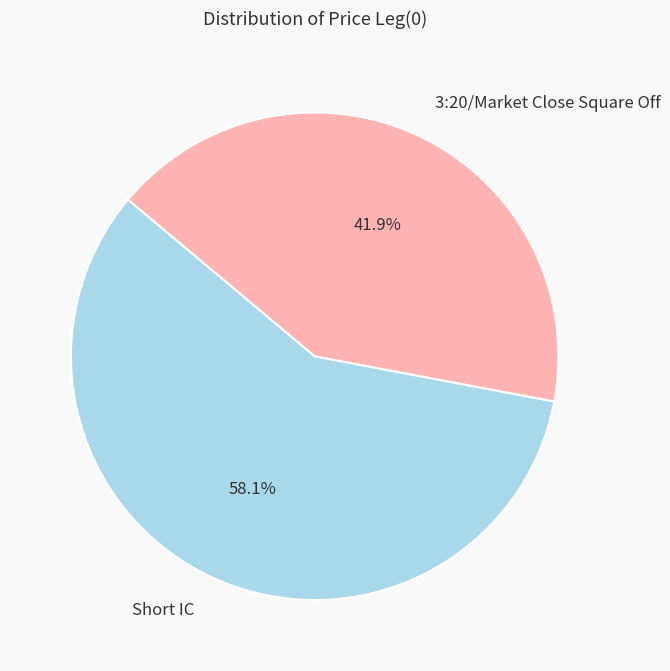

What is the smallest slice in the pie chart?

3:20/Market Close Square Off